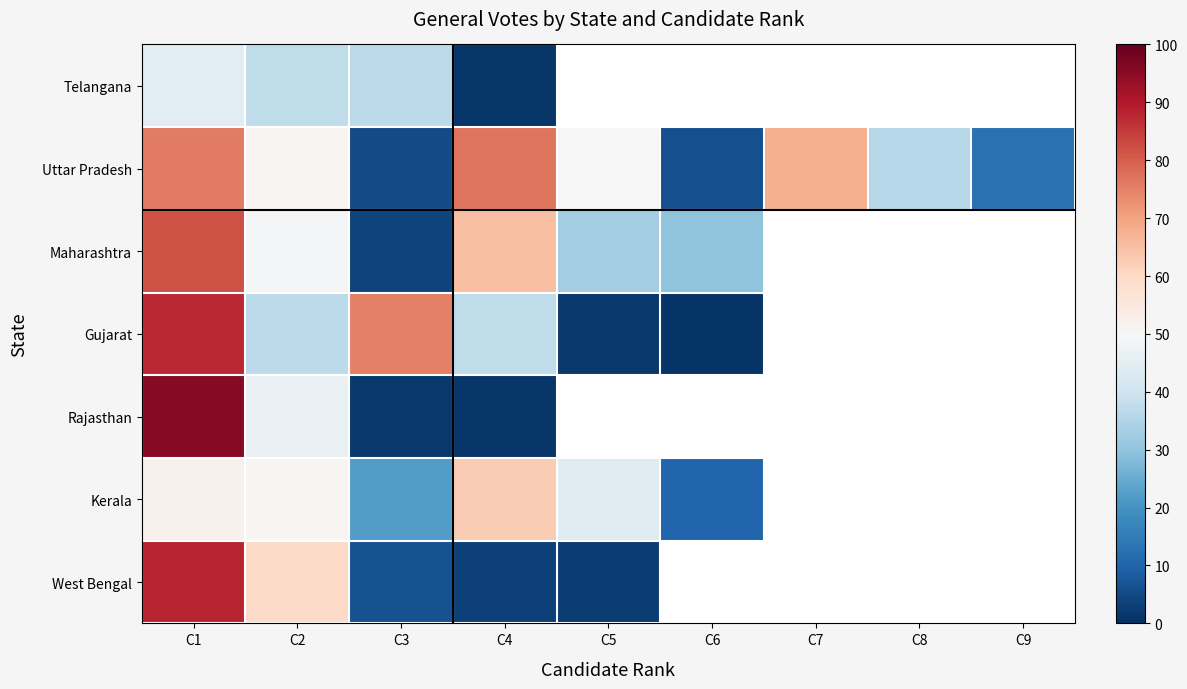

What is the difference between the maximum and minimum values in the Uttar Pradesh series?

71.4